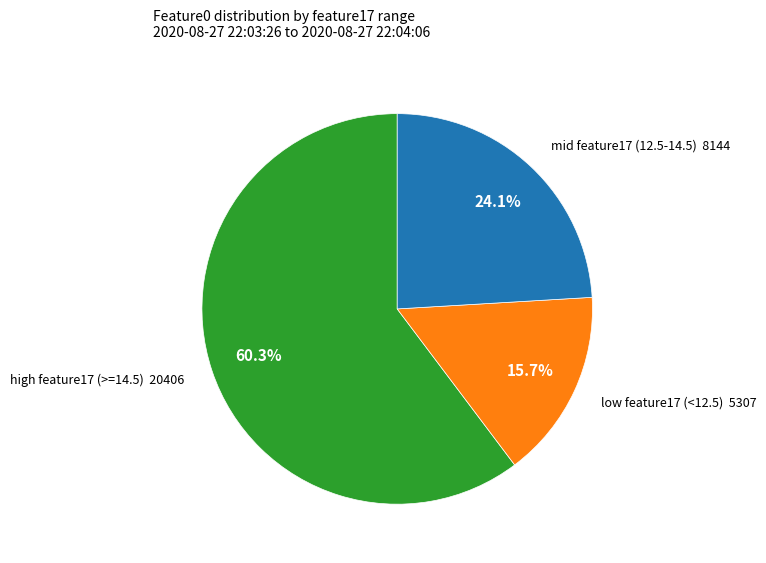

To the nearest percent, what is the average slice percentage?

33%